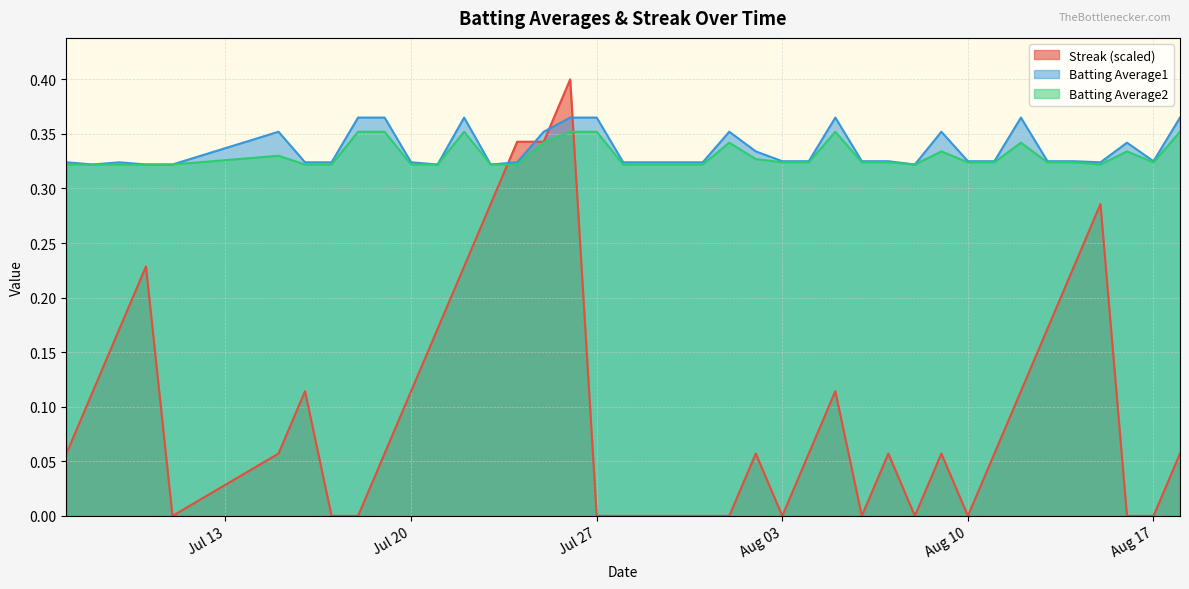

At 2010-08-07, list the series in order from smallest to largest.

Streak, Batting Average2, Batting Average1